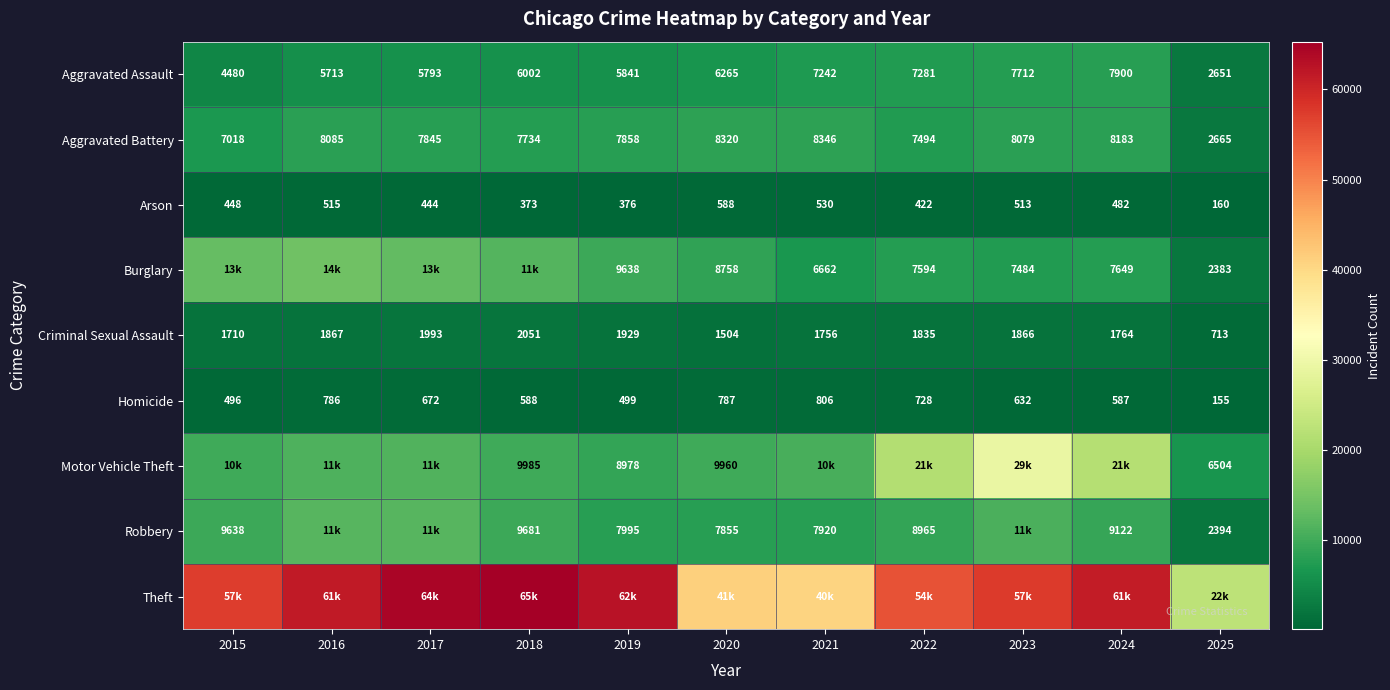

At how many categories does at least one series exceed 28002?

10